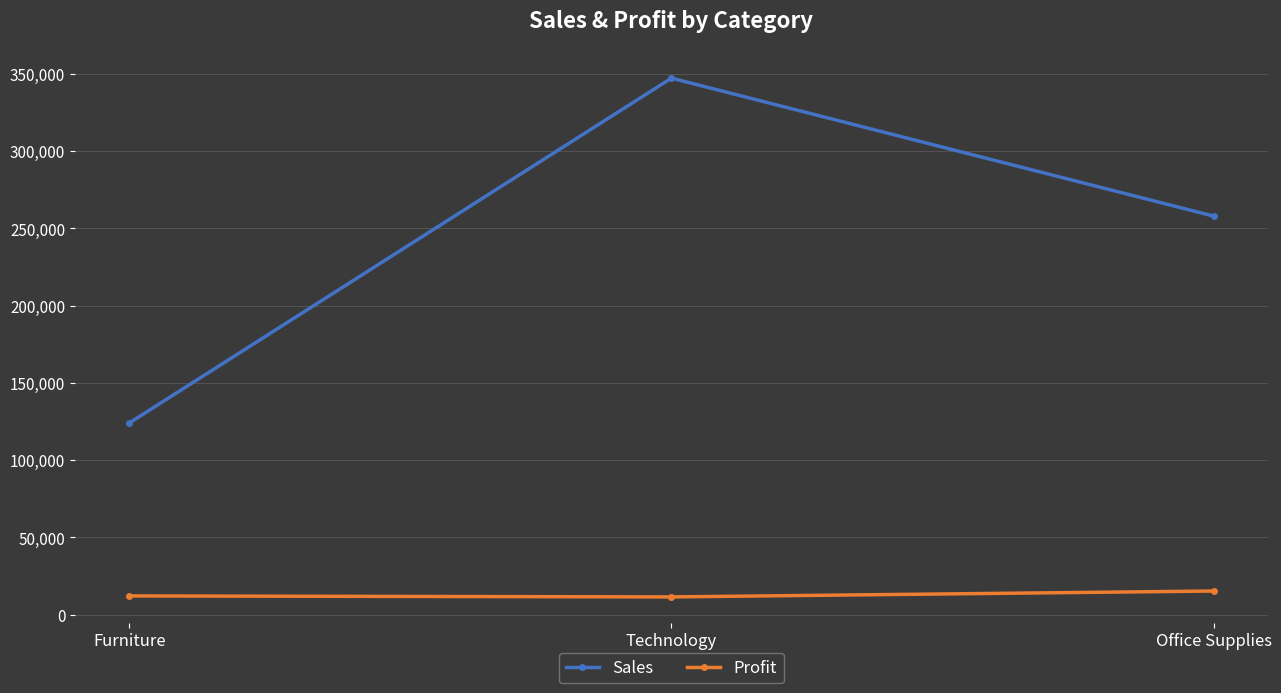

Which category has the highest value in the Sales series?

Technology